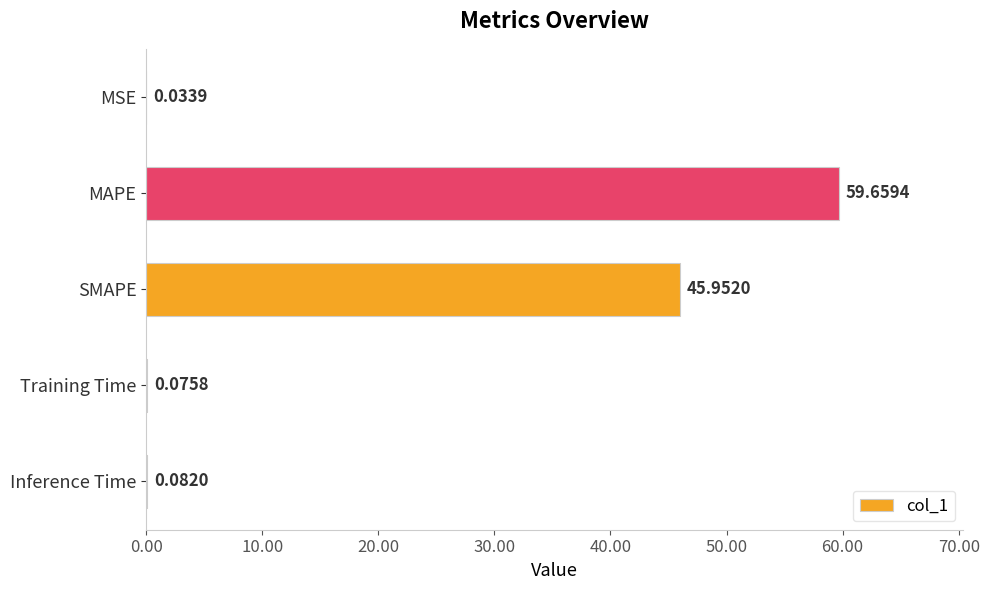

What is the change in value from MAPE to SMAPE?

-13.7